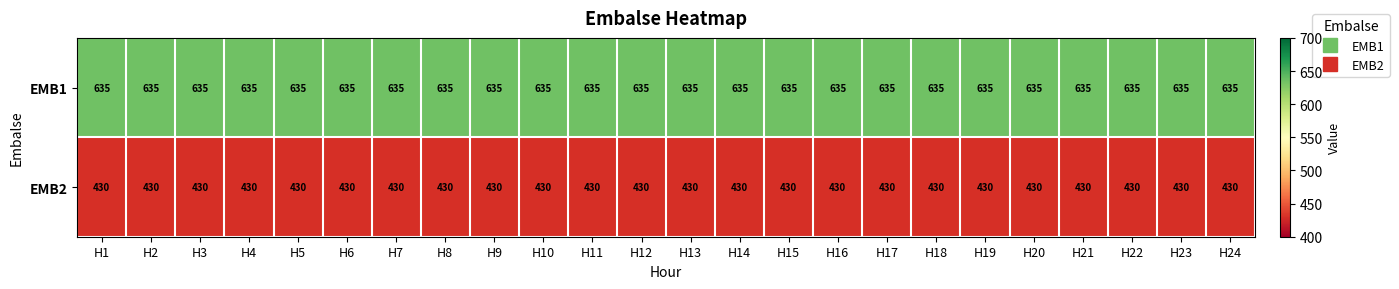

What value does the EMB1 series have at H24?

635